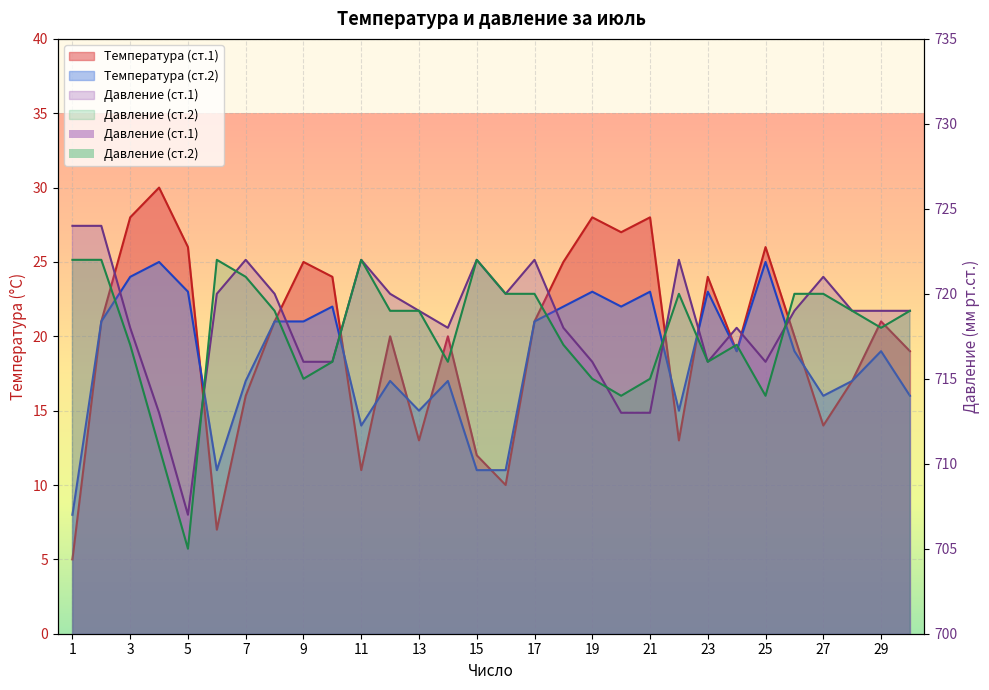

Is the value of Температура (ст.1) at 7 greater than the value of Давление (ст.2) at 14?

No